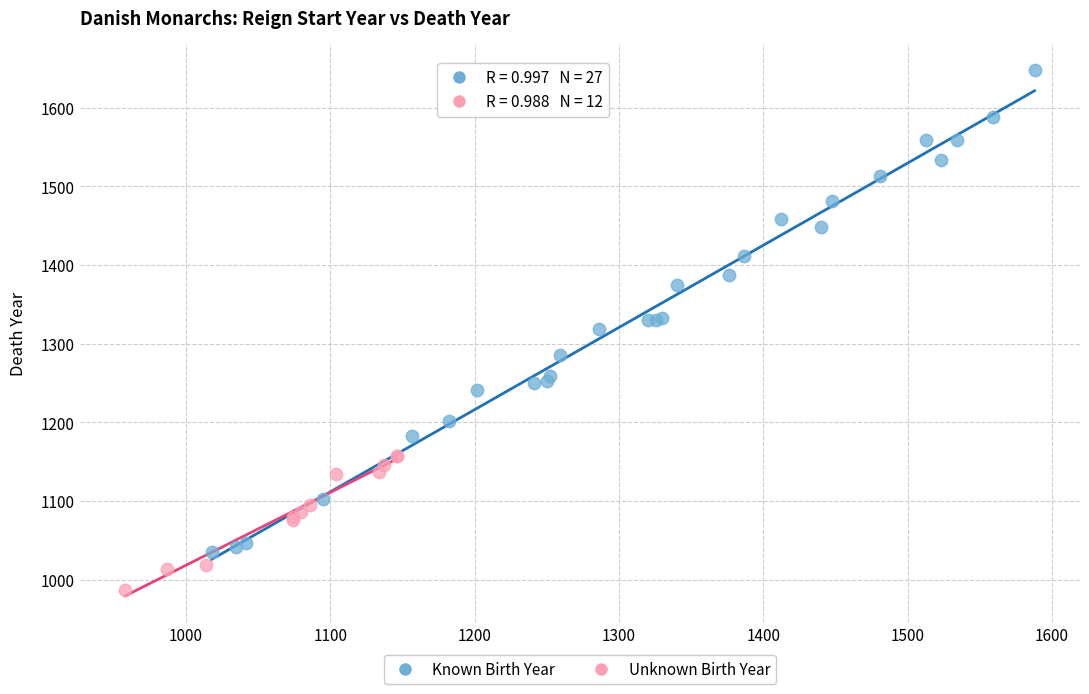

Which series reaches the maximum Y coordinate?

Known Birth Year